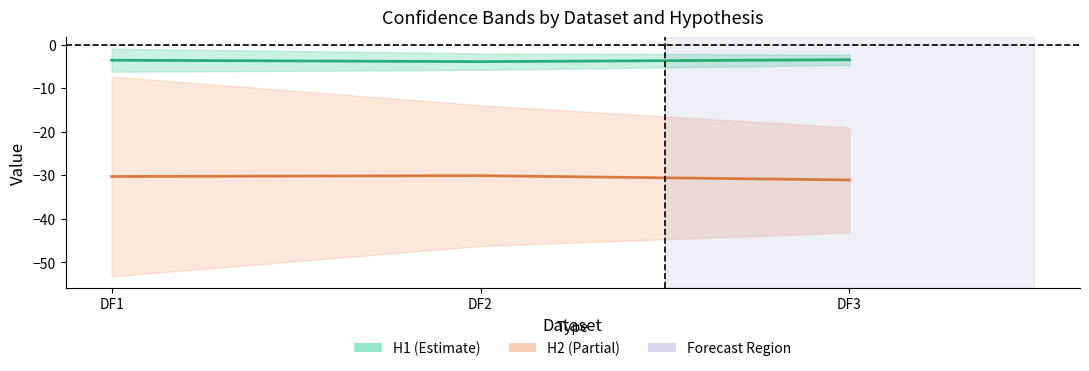

What is the value of the H2_upper point at the 2nd from the left?

-13.9